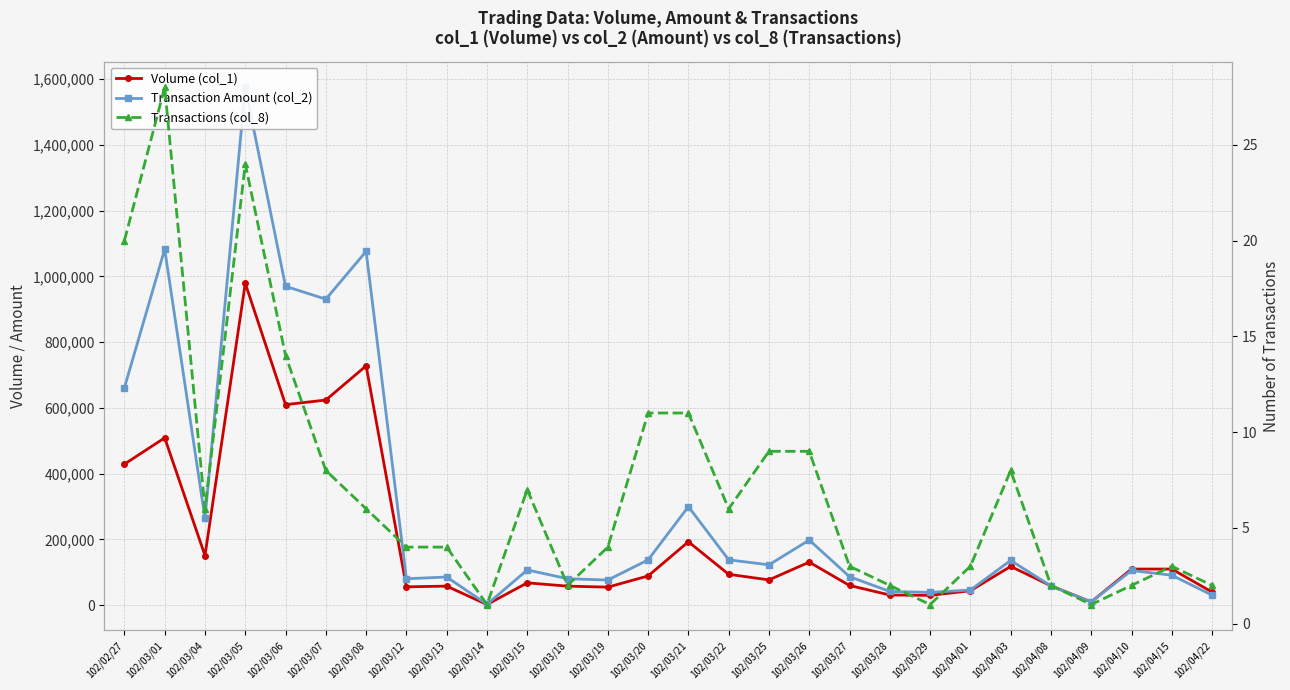

What is the approximate value of Transaction Amount (col_2) at 102/03/28?

41850